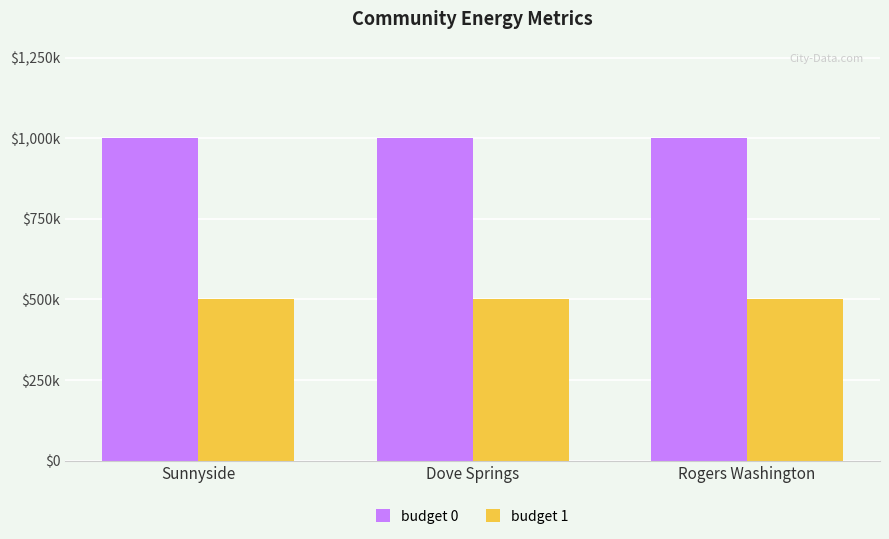

What are all the series names shown in the legend?

budget 0, budget 1